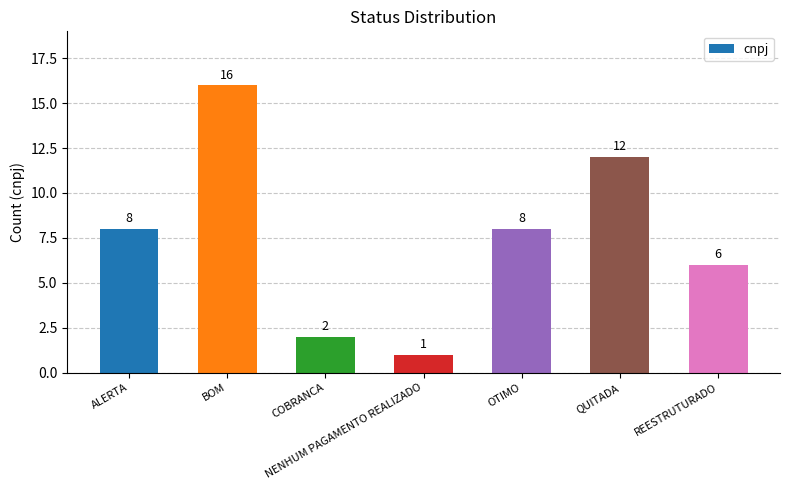

How many categories are shown in the chart?

7